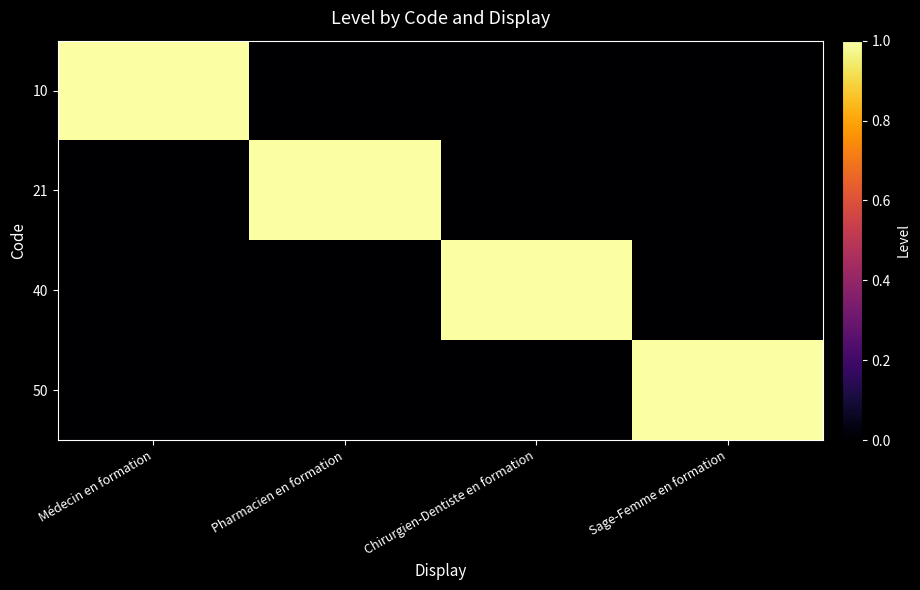

At which category is the sum across all series the highest?

Médecin en formation